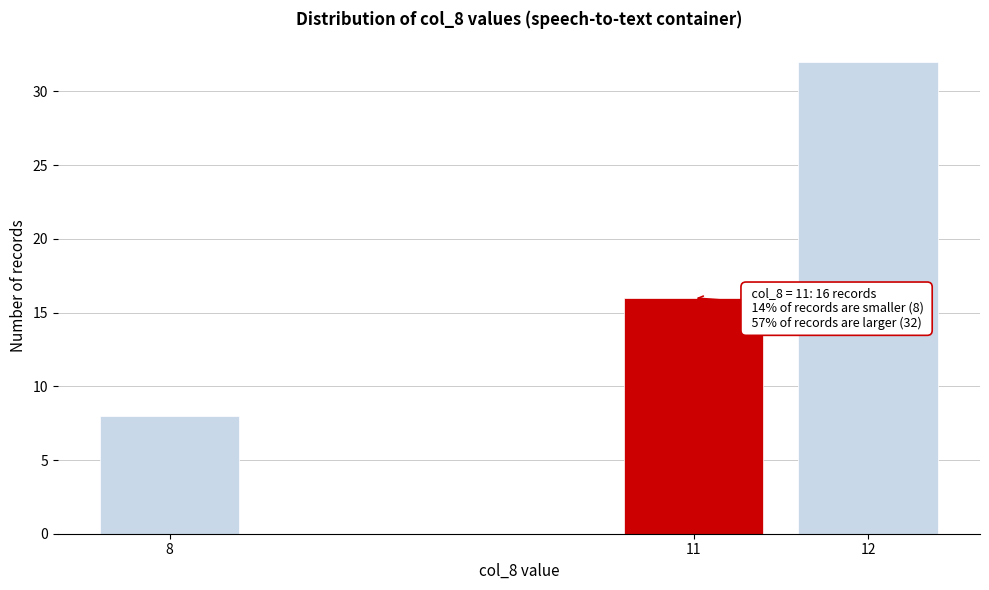

Reading left to right, transcribe all the data shown in this chart.

8	16	32